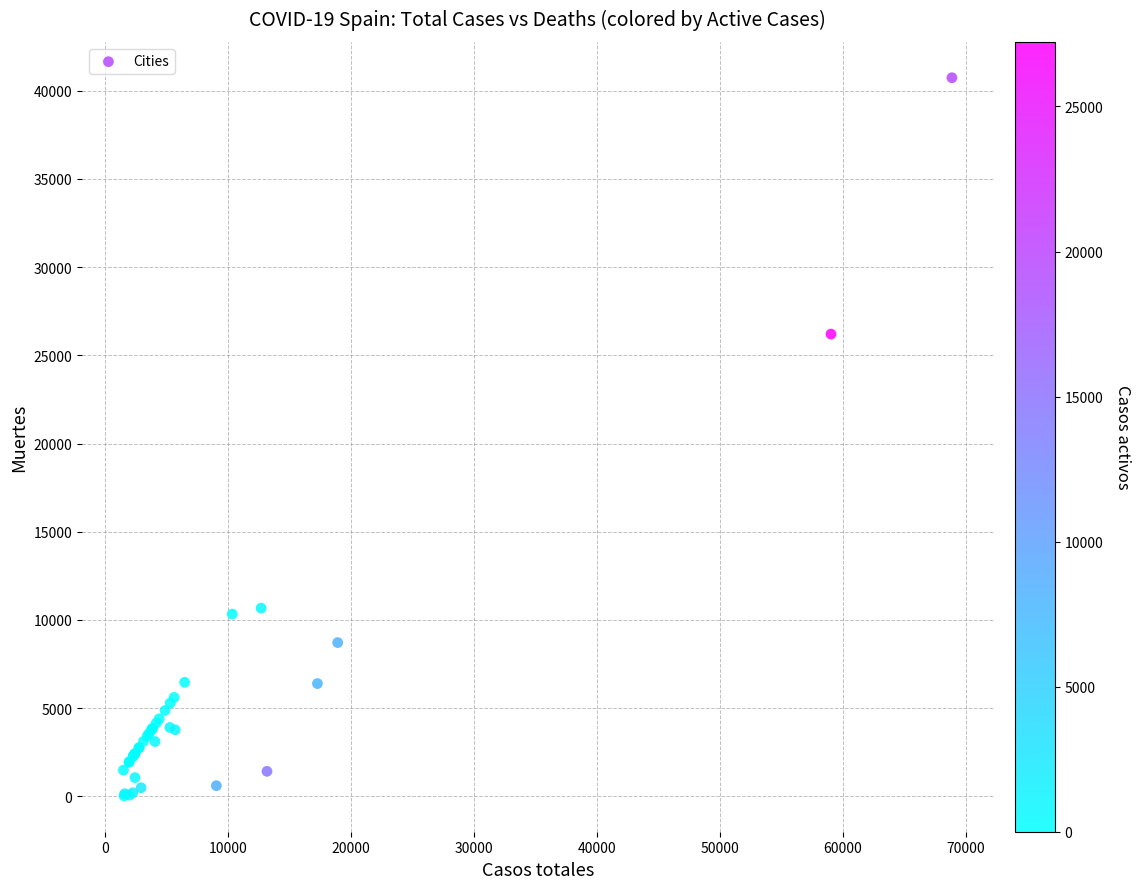

What Y value in the scatter plot is closest to 20383?

26203